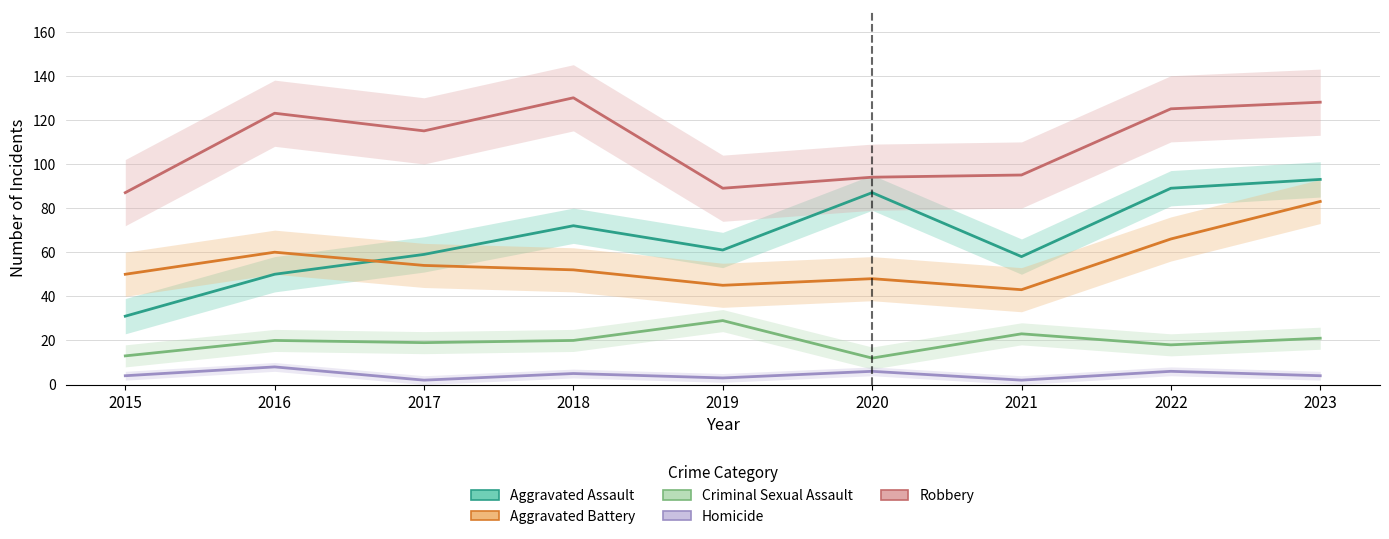

Reading left to right, extract all data points from this chart.

Aggravated Assault: 31	50	59	72	61	87	58	89	93
Aggravated Battery: 50	60	54	52	45	48	43	66	83
Criminal Sexual Assault: 13	20	19	20	29	12	23	18	21
Homicide: 4	8	2	5	3	6	2	6	4
Robbery: 87	123	115	130	89	94	95	125	128